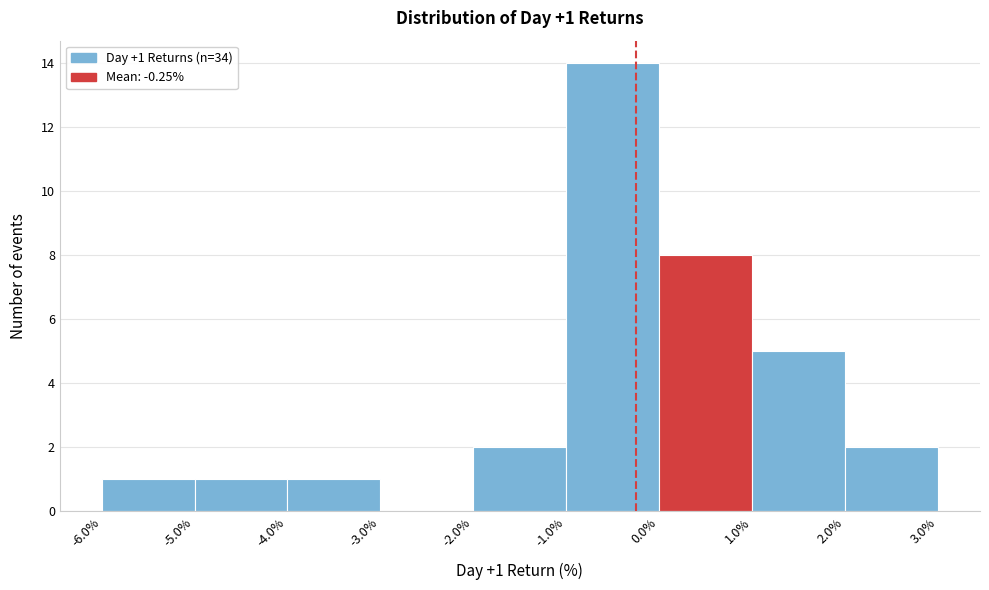

Over which range of the x-axis is the bar tallest?

-1.0% to 0.0%